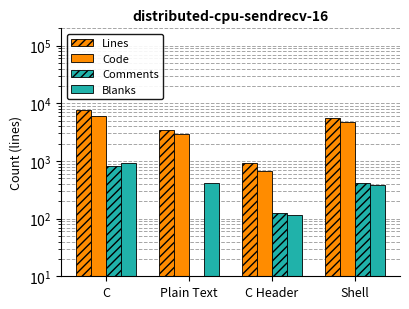

What is the value of the Blanks bar at the 1st from the left?

911